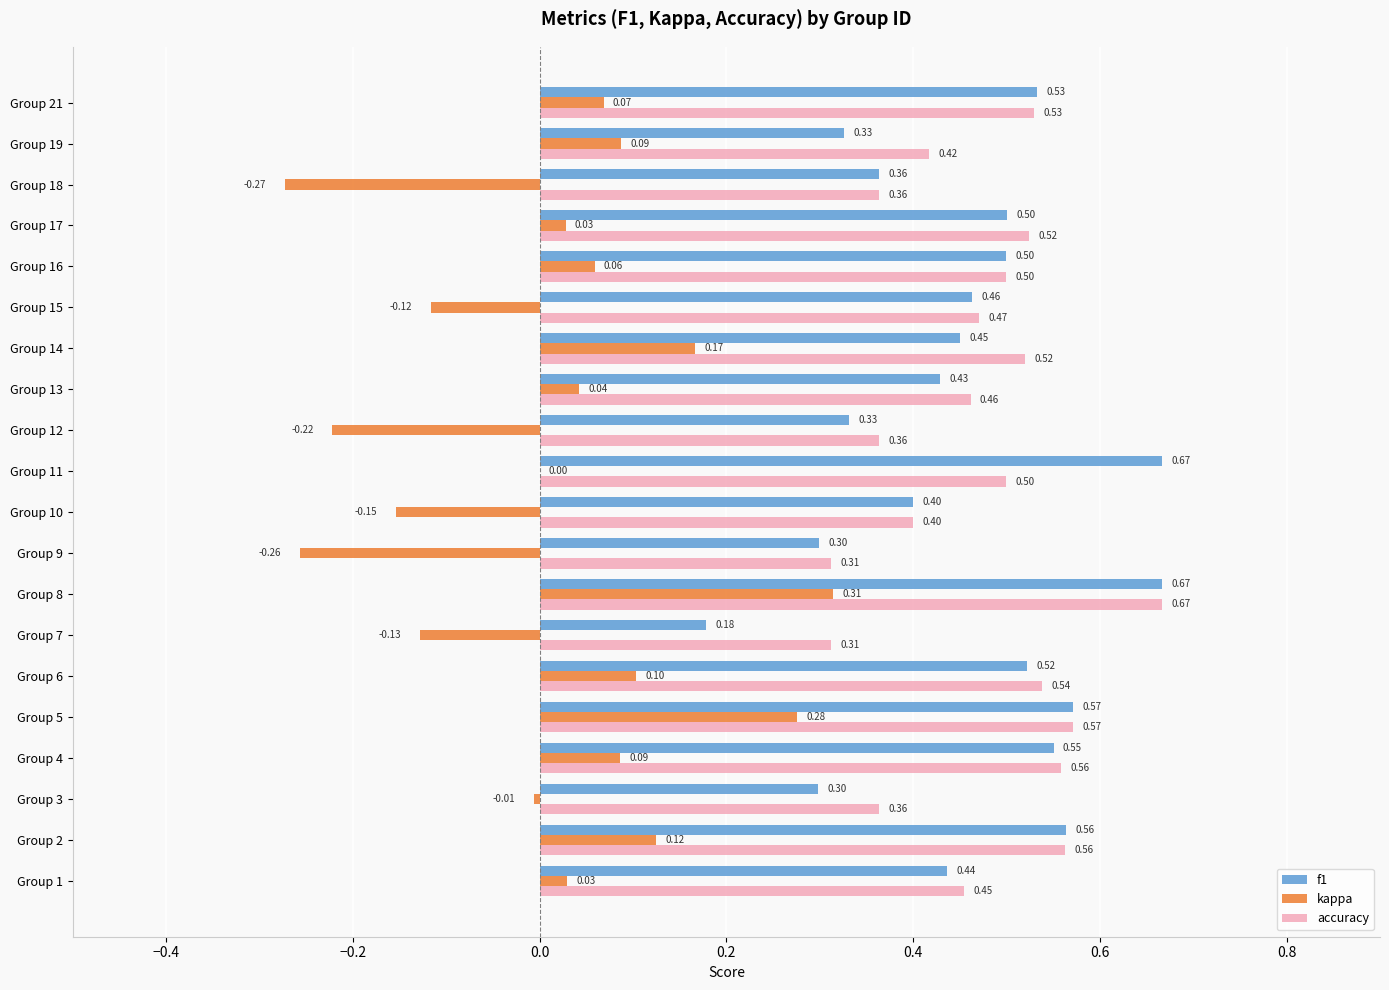

Between Group 14 and Group 19, which series saw the biggest shift?

f1